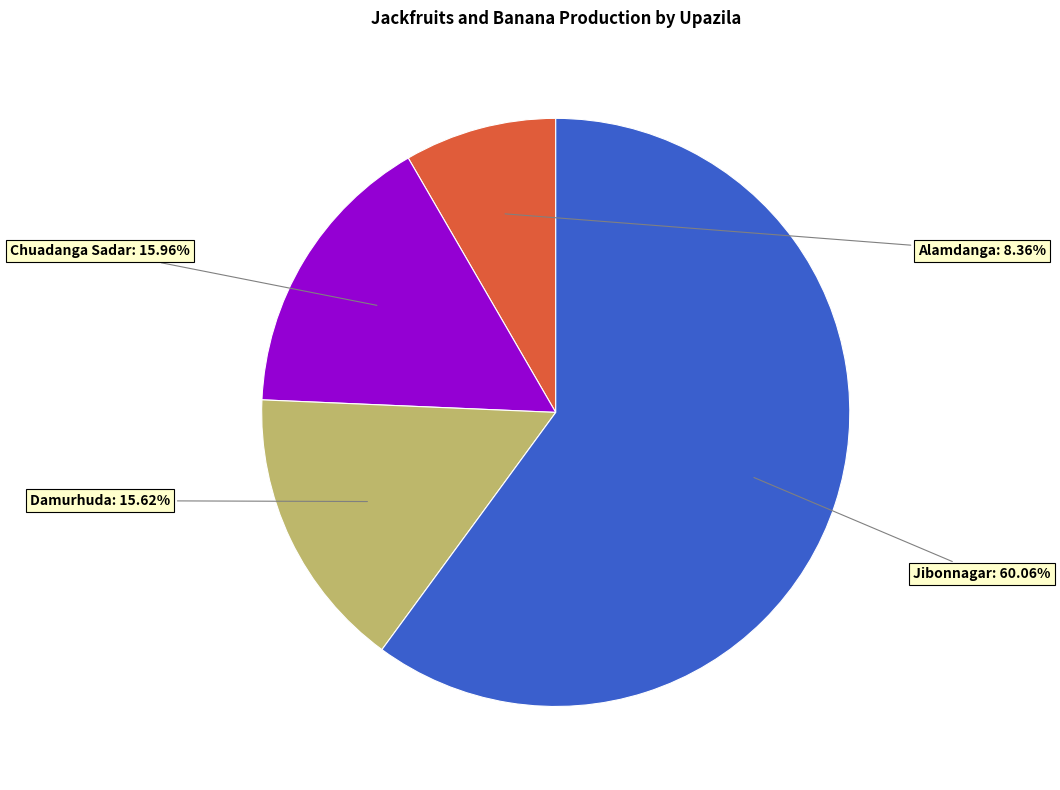

Is there a majority slice in this chart?

Yes